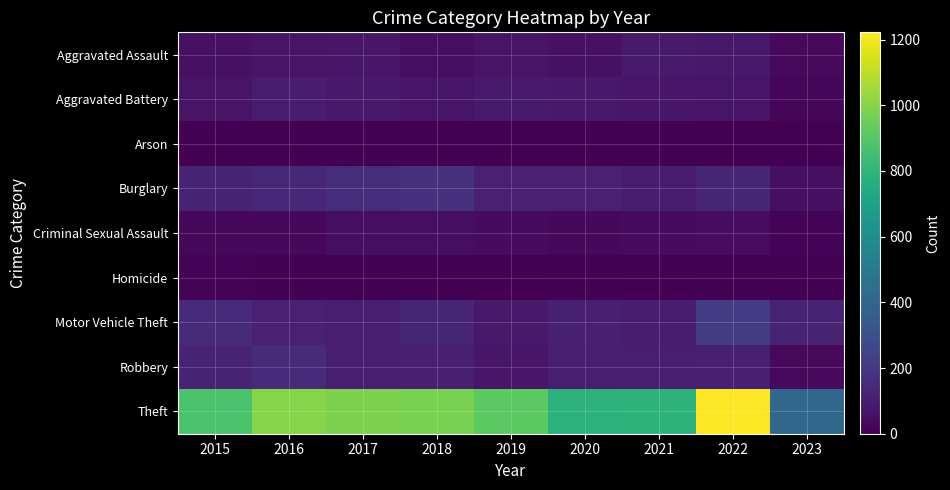

Reading left to right, list all the values displayed in this chart.

Aggravated Assault: 2015=54	2016=66	2017=72	2018=43	2019=65	2020=56	2021=86	2022=77	2023=32
Aggravated Battery: 2015=64	2016=93	2017=83	2018=70	2019=88	2020=82	2021=75	2022=71	2023=22
Arson: 2015=2	2016=2	2017=1	2018=3	2019=2	2020=4	2021=8	2022=4	2023=2
Burglary: 2015=121	2016=139	2017=162	2018=176	2019=110	2020=110	2021=95	2022=131	2023=51
Criminal Sexual Assault: 2015=28	2016=28	2017=44	2018=43	2019=36	2020=26	2021=36	2022=41	2023=10
Homicide: 2015=13	2016=8	2017=5	2018=2	2019=0	2020=6	2021=2	2022=9	2023=1
Motor Vehicle Theft: 2015=152	2016=110	2017=104	2018=127	2019=84	2020=109	2021=96	2022=216	2023=120
Robbery: 2015=117	2016=145	2017=105	2018=107	2019=75	2020=102	2021=105	2022=107	2023=33
Theft: 2015=874	2016=999	2017=979	2018=977	2019=914	2020=783	2021=791	2022=1222	2023=401